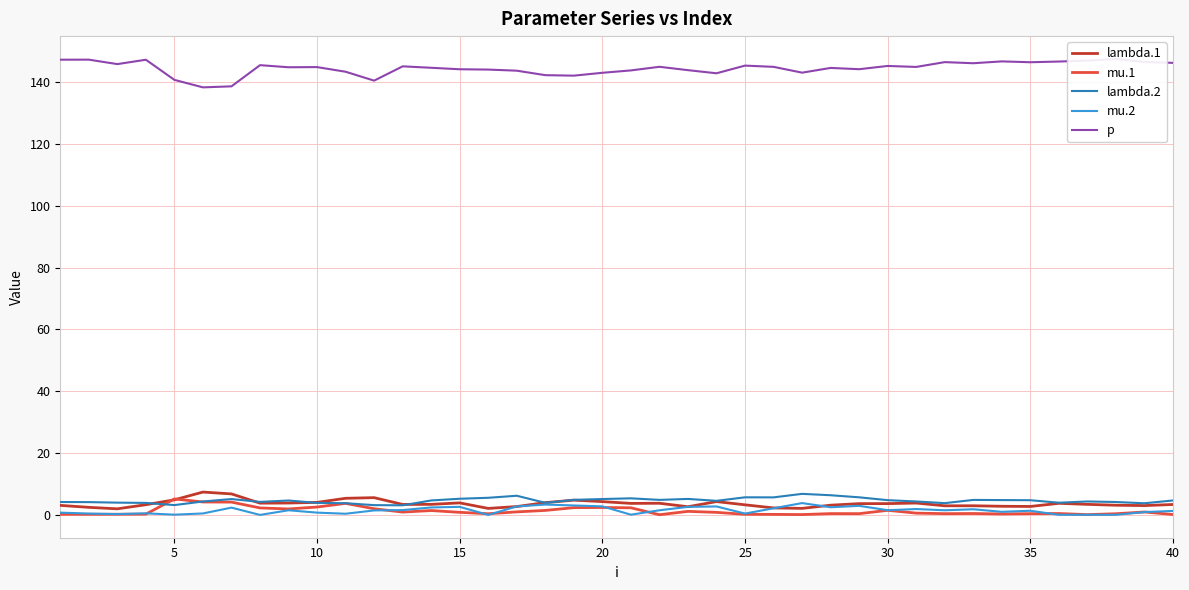

What is the difference between the highest and lowest values at 10?

145.6